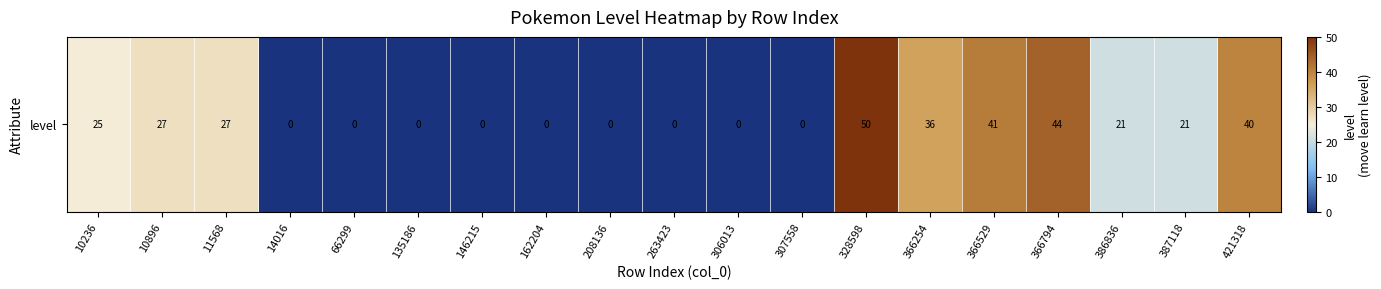

Rank the categories by value from lowest to highest.

14016, 66299, 135186, 146215, 162204, 208136, 263423, 306013, 307558, 386836, 387118, 10236, 10896, 11568, 366254, 421318, 366529, 366794, 328598